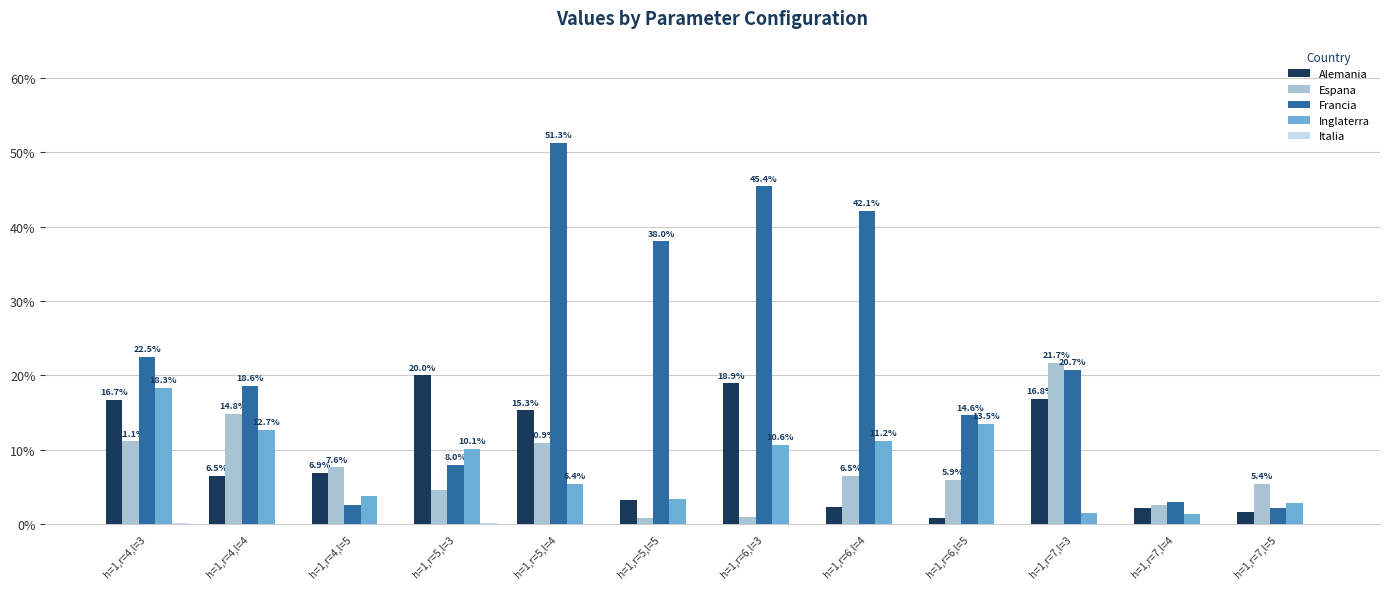

What is the label of the 9th bar from the left?

h=1,r=6,l=5